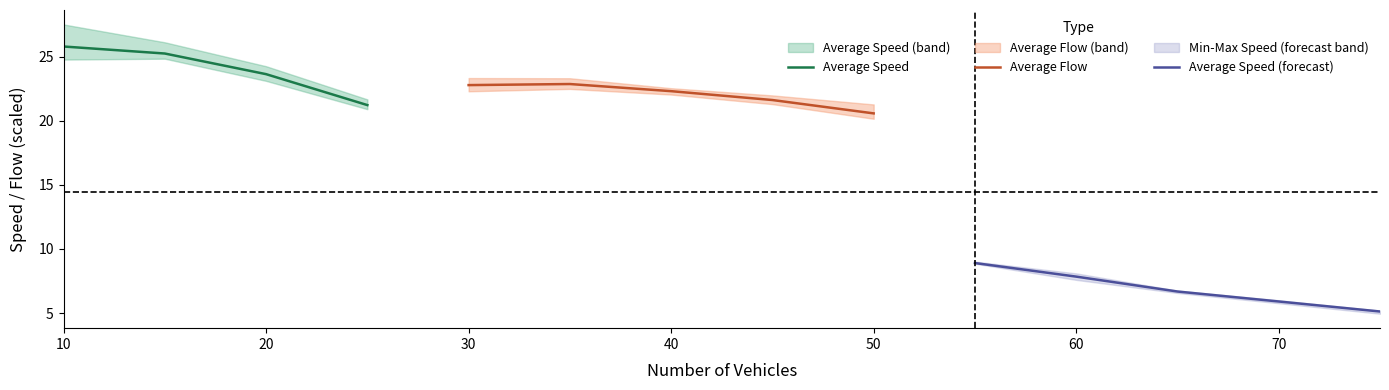

True or false: Average Speed has a value of 25.8 at 10.

True